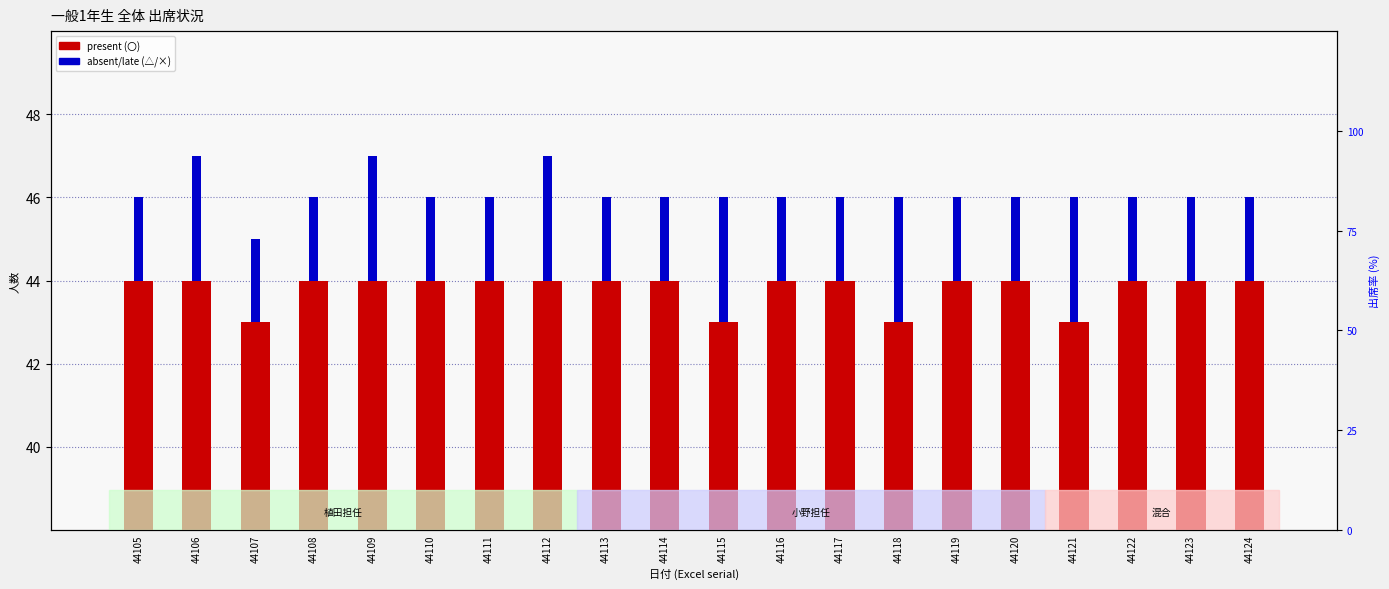

What is the lowest value of the absent/late (△/×) series?

2